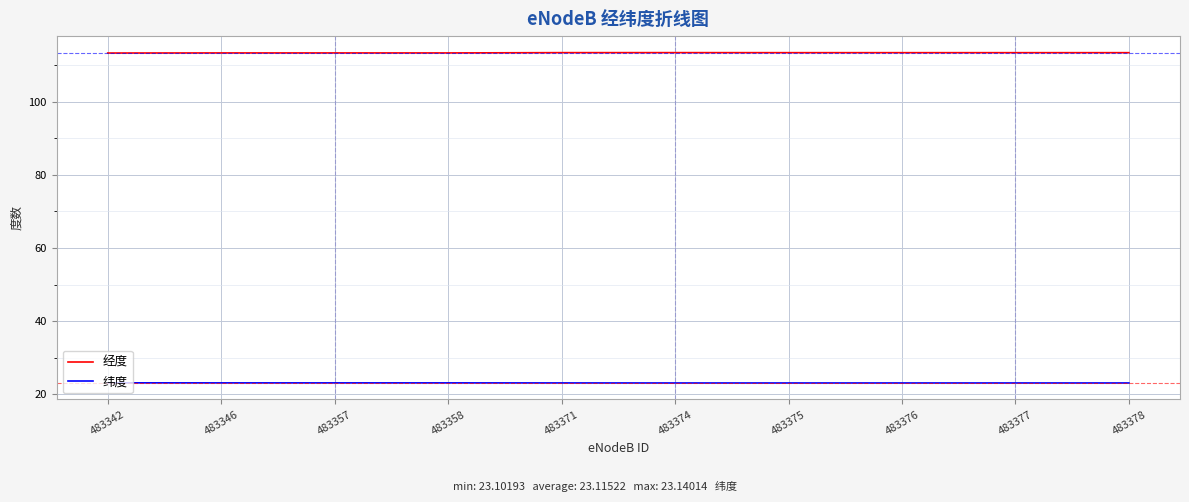

Count the number of data series in this chart.

2